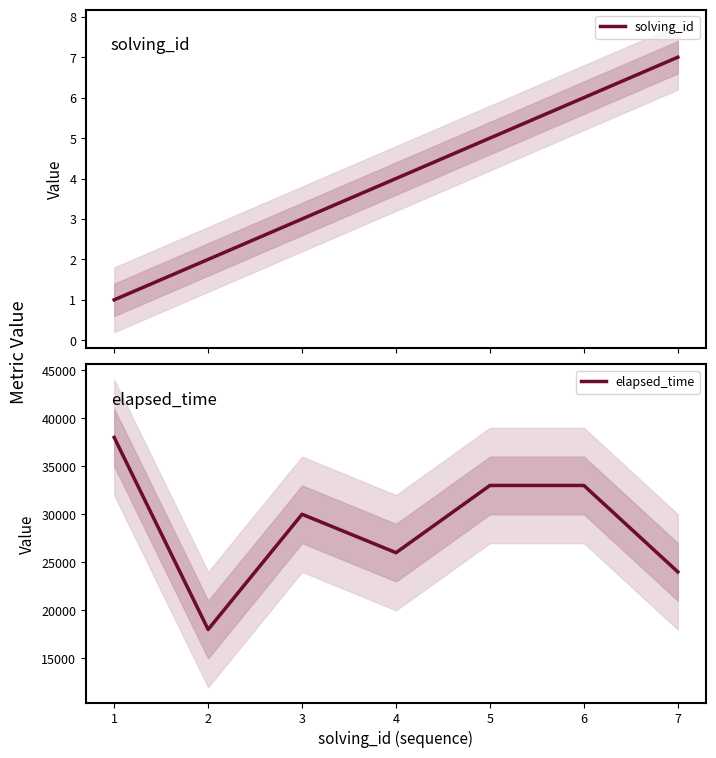

Read the elapsed_time value at 4, to the nearest 100.

26000